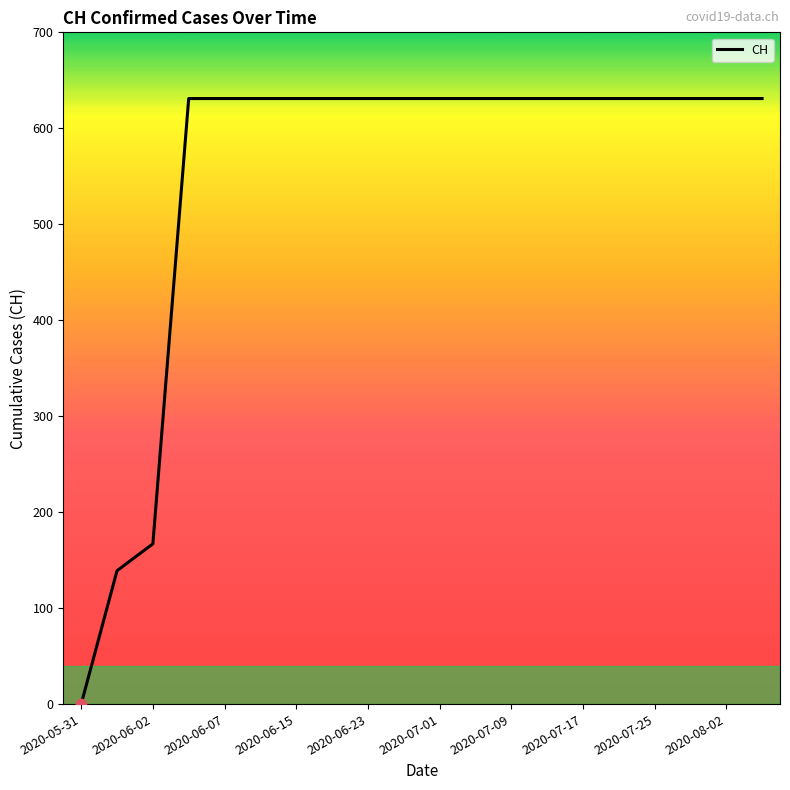

What is the maximum value shown in the chart?

631